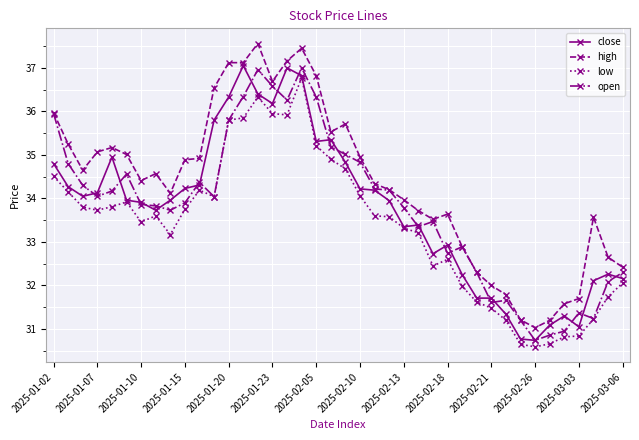

What are all the series names shown in the legend?

close, high, low, open